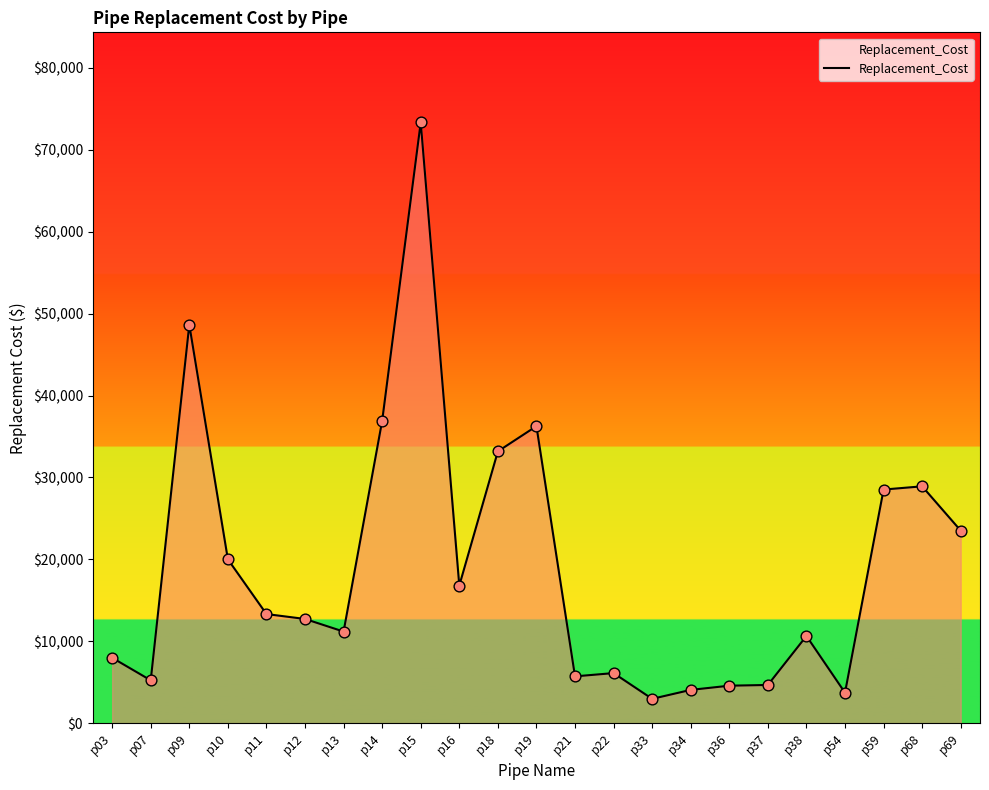

What is the ratio of the value at p68 to the value at p10?

1.4